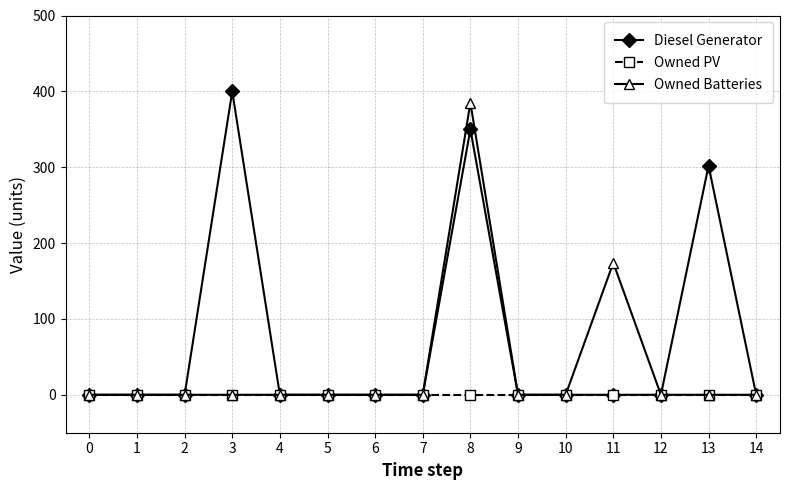

What is the maximum value for Owned Batteries?

385